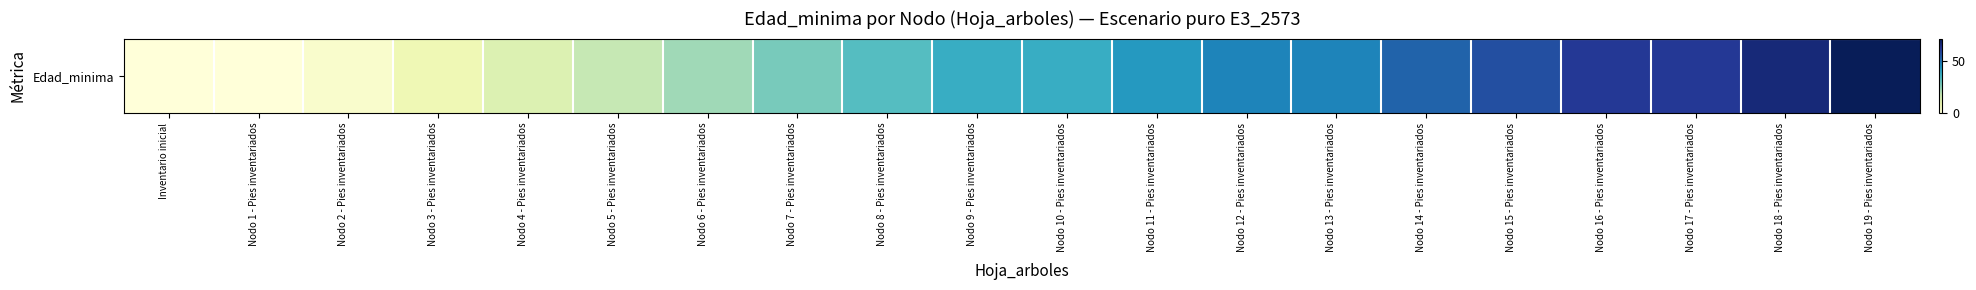

How many distinct data groups are displayed?

1